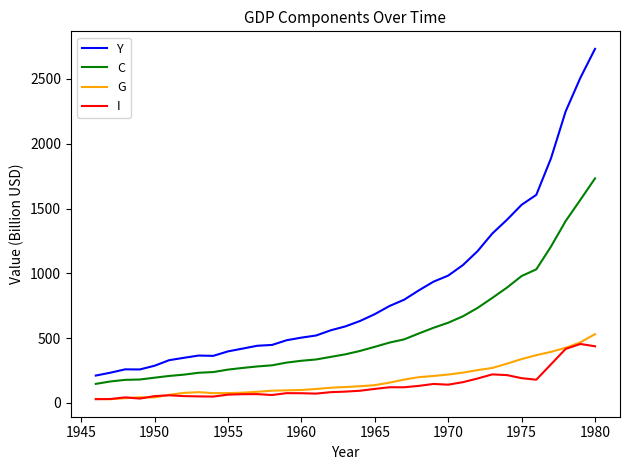

Rank the series by their maximum value, from lowest to highest.

I, G, C, Y